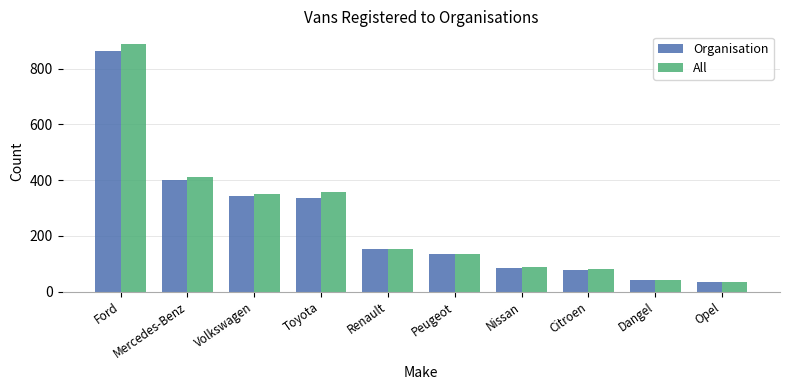

At which label is All closest to 462?

Mercedes-Benz